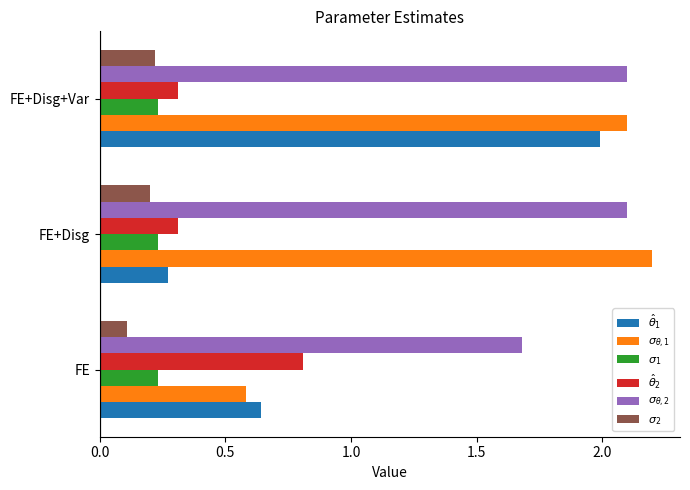

What is the spread (max minus min) of values at FE?

1.6